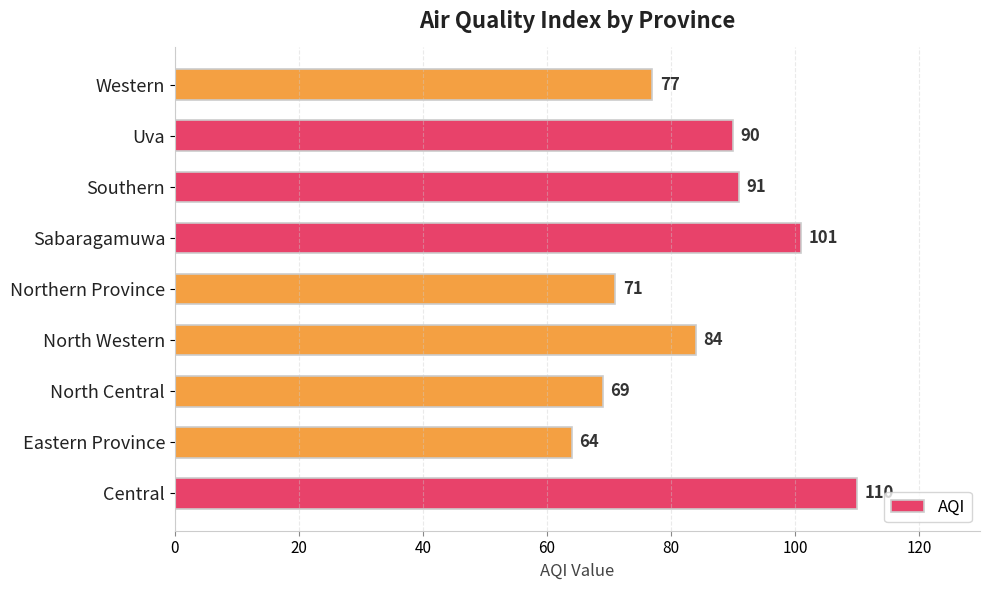

The value at Northern Province is 71. True or false?

True